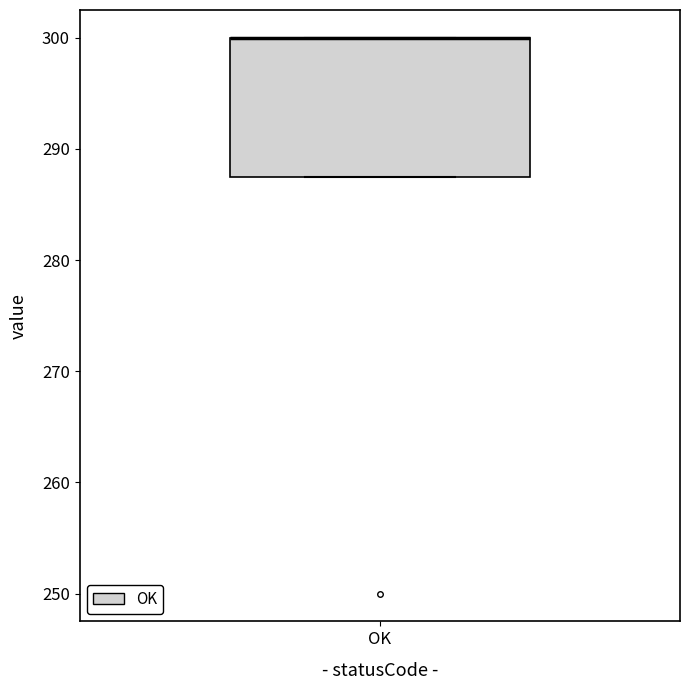

Where is the upper edge of the box for OK on the y-axis? The values are not printed on the chart, so give them approximately, as read against the axis.

300